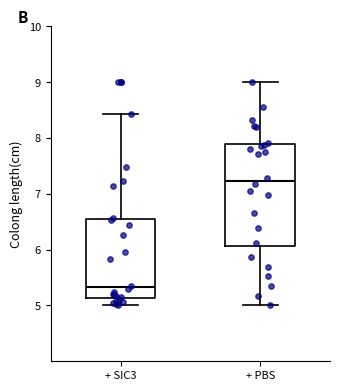

Where does the median line of the box for + PBS sit on the y-axis? The values are not printed on the chart, so give them approximately, as read against the axis.

7.2